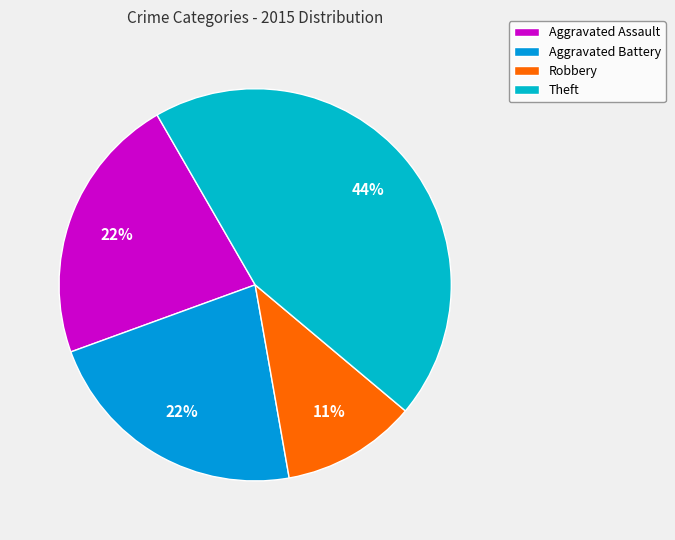

What percentage is the Robbery slice, to the nearest percent?

11%